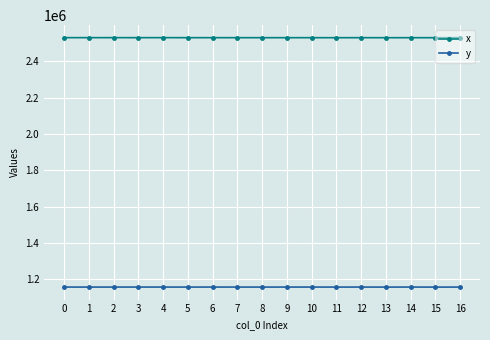

True or false: y has more than 0 interior local peaks.

True